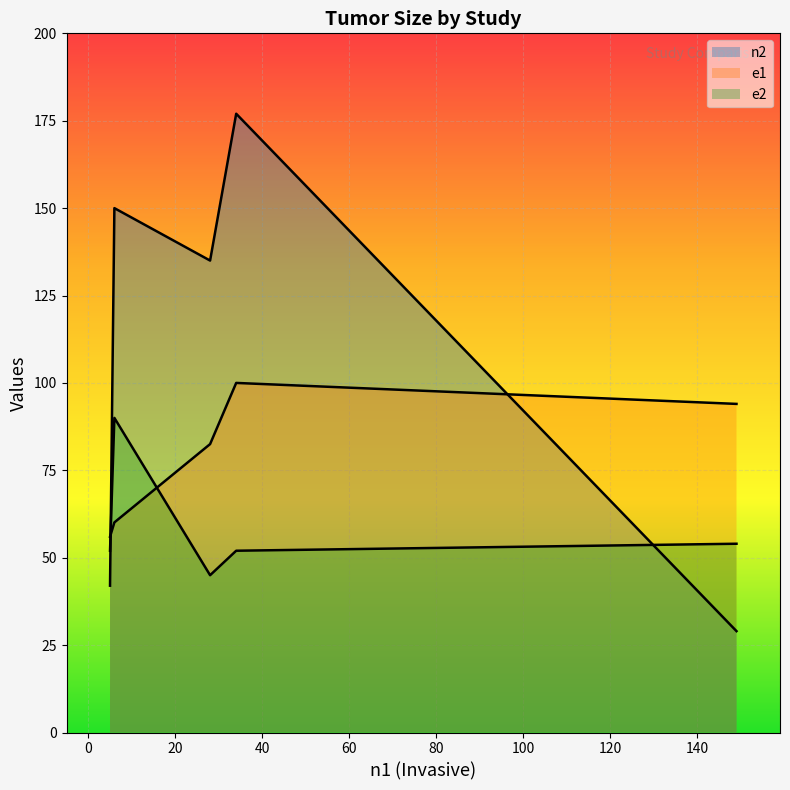

How many lines are shown in the chart?

3